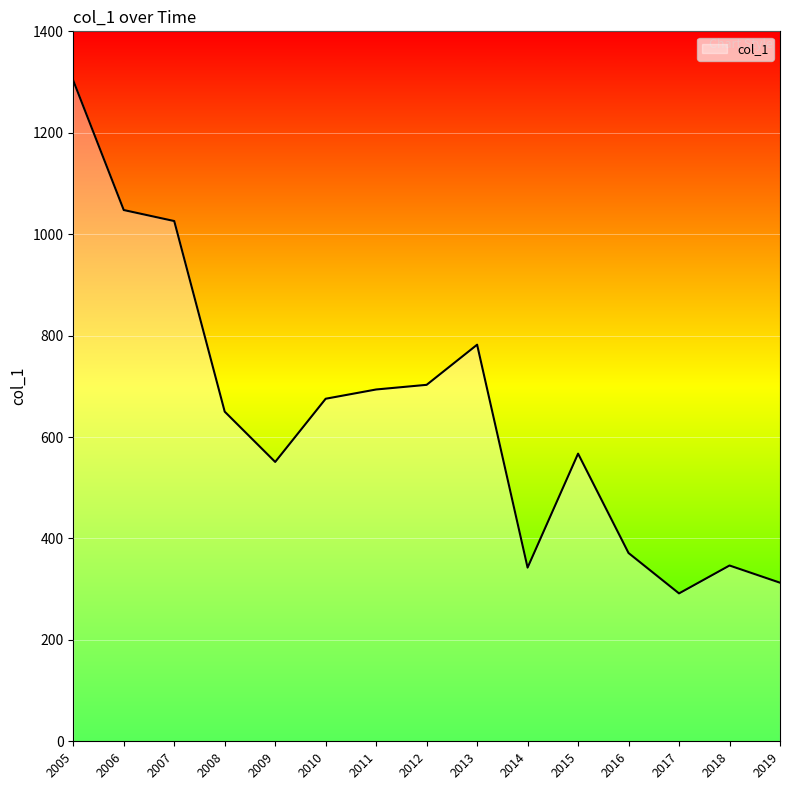

At which category does the chart reach its peak across all series?

2005